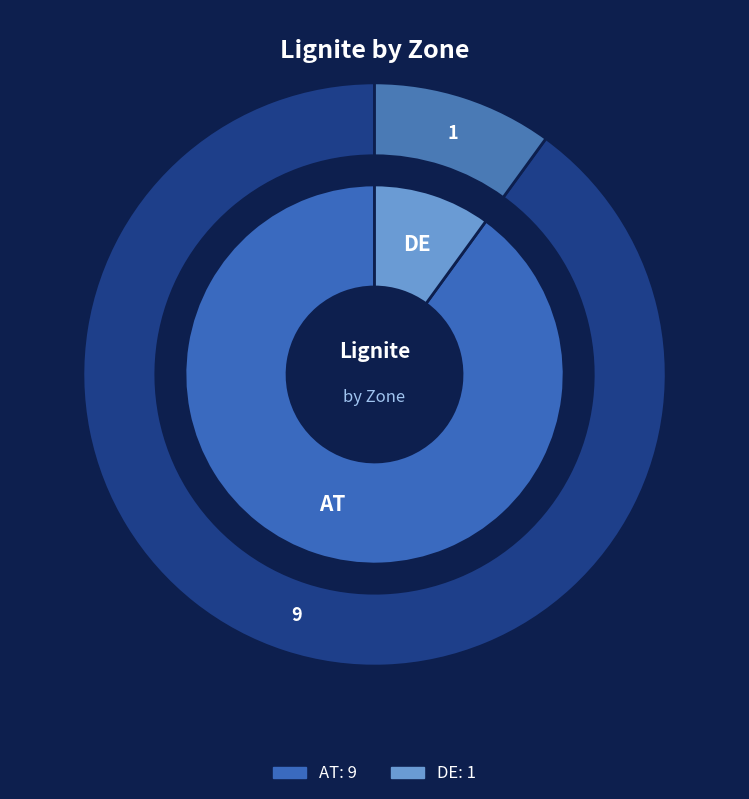

What is the majority slice?

AT